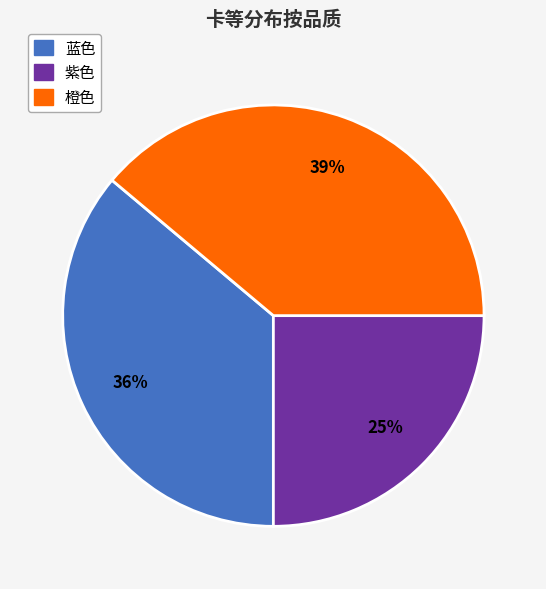

To the nearest percent, what is the combined percentage of 蓝色 and 橙色?

75%